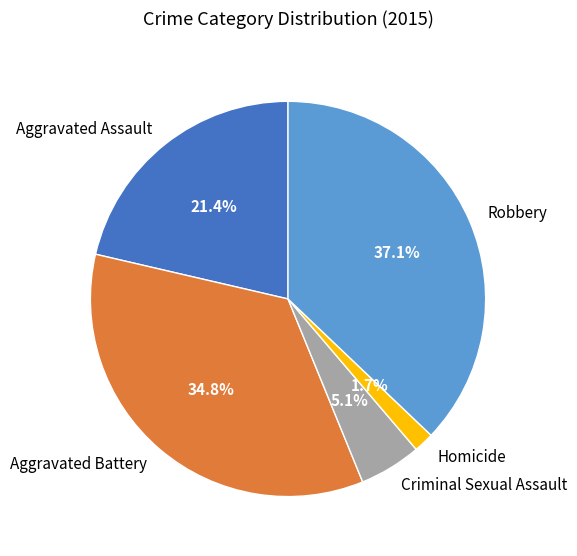

To the nearest percent, what is the difference between the largest and smallest slice percentages?

35%